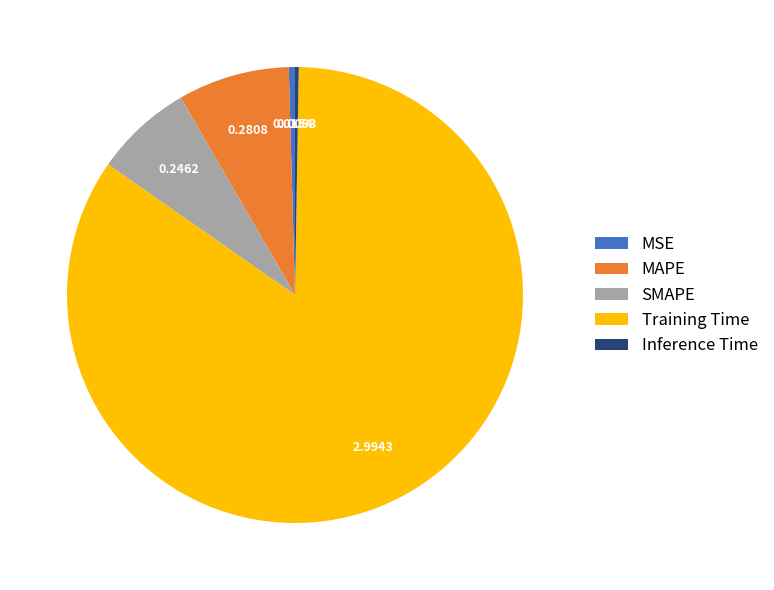

Combined, do SMAPE and Training Time account for over 50%?

Yes